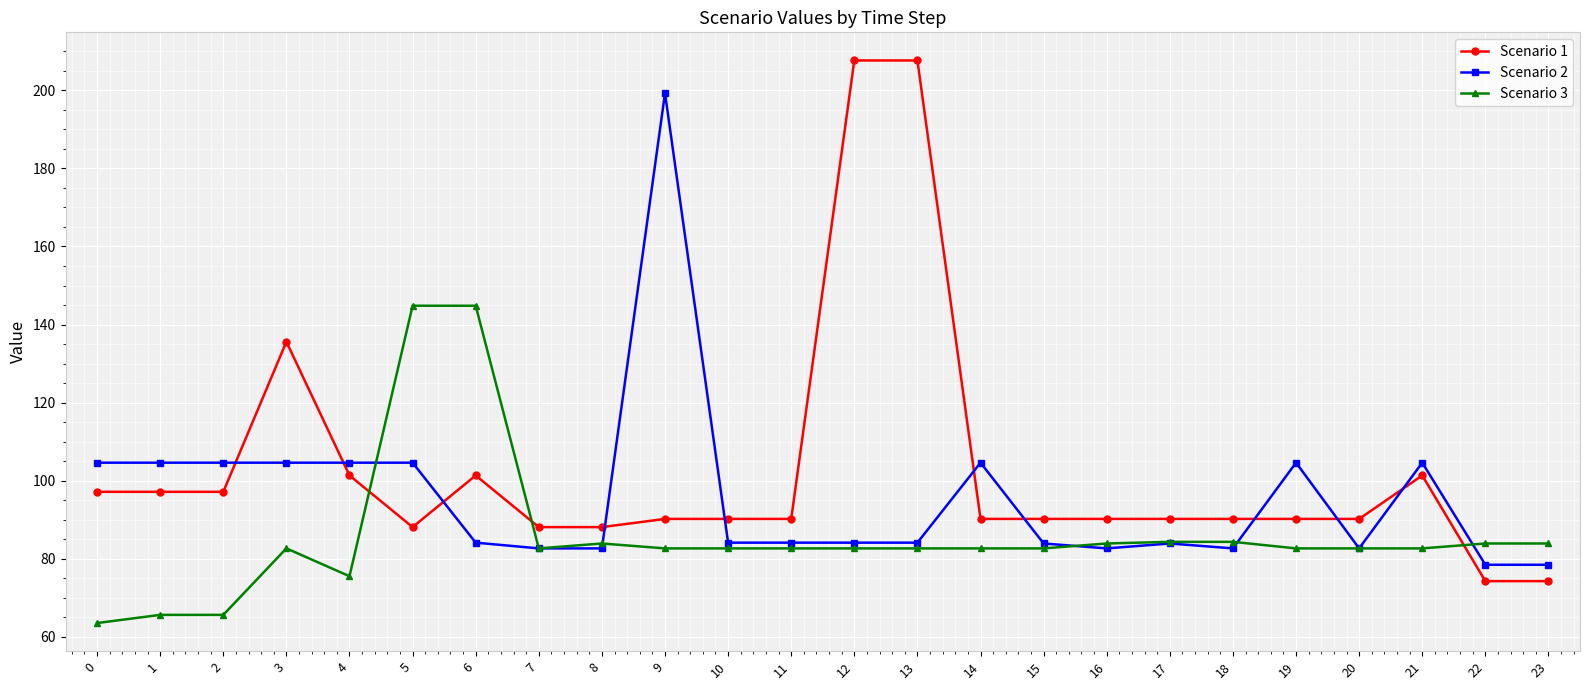

True or false: Scenario 2 has more than 1 interior local peaks.

True